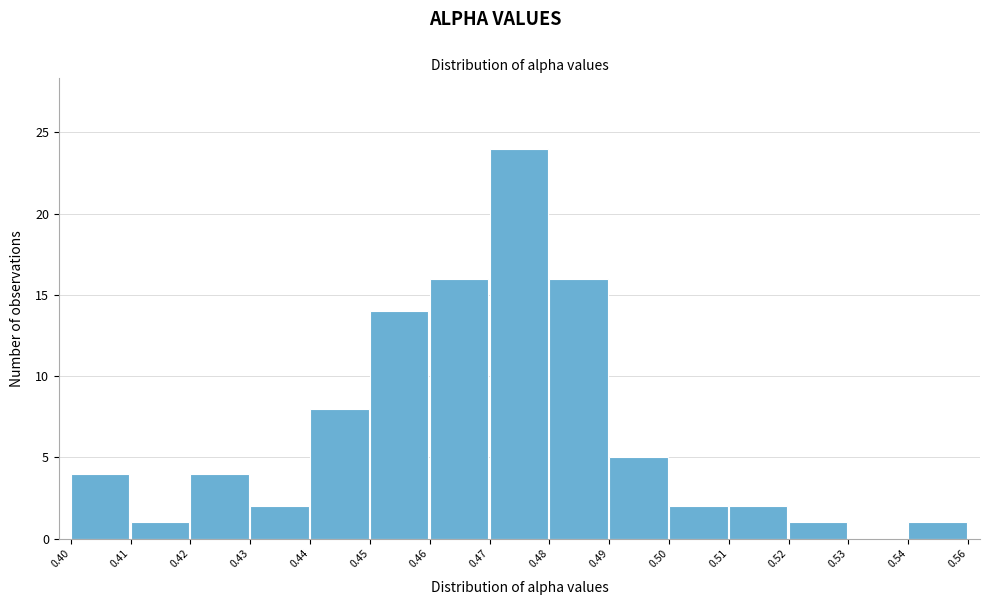

Reading left to right, what are all the values shown in this chart?

0.40=4	0.41=1	0.42=4	0.43=2	0.44=8	0.45=14	0.46=16	0.47=24	0.48=16	0.49=5	0.50=2	0.51=2	0.52=1	0.53=0	0.54=1